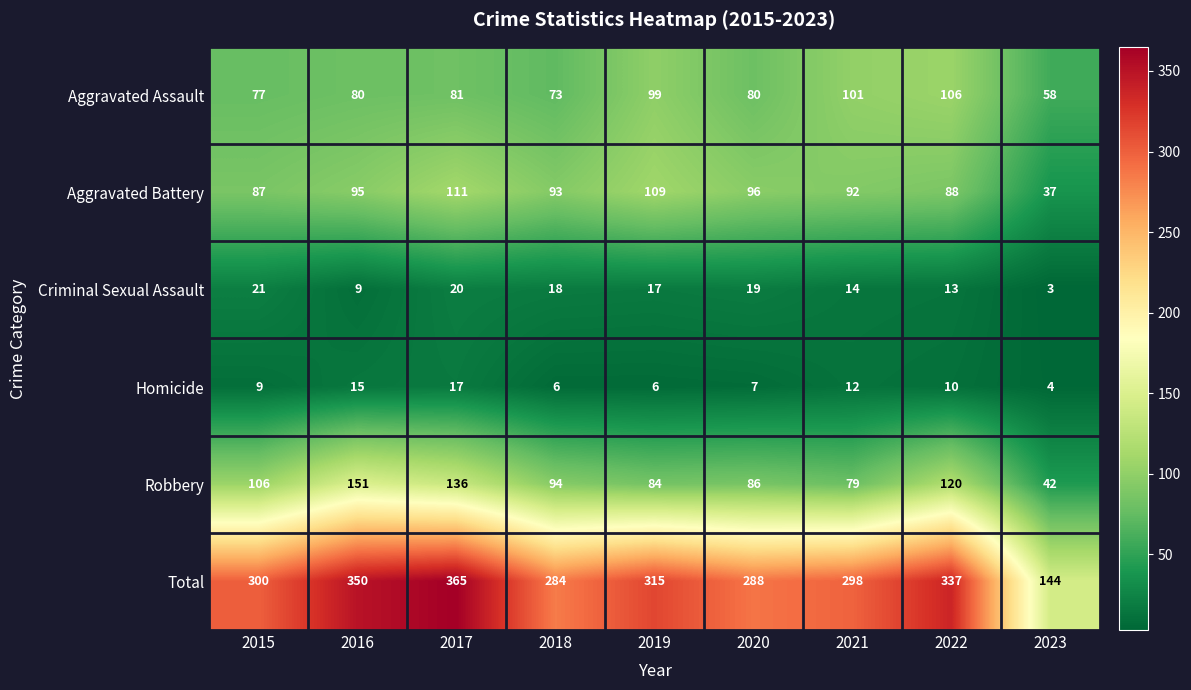

The Robbery series shows 113 at 2019. True or false?

False